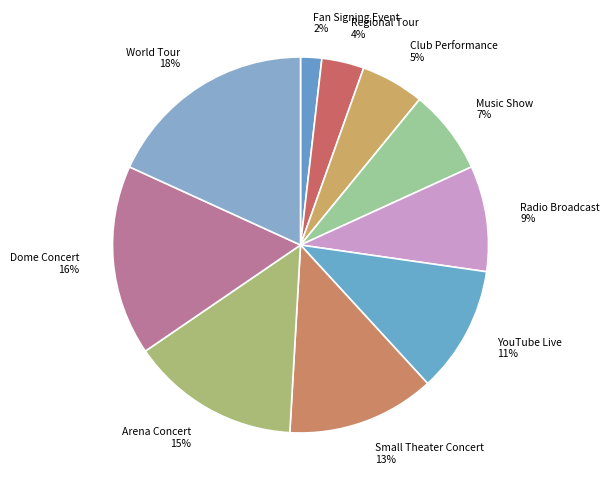

How many segments does this pie chart have?

10